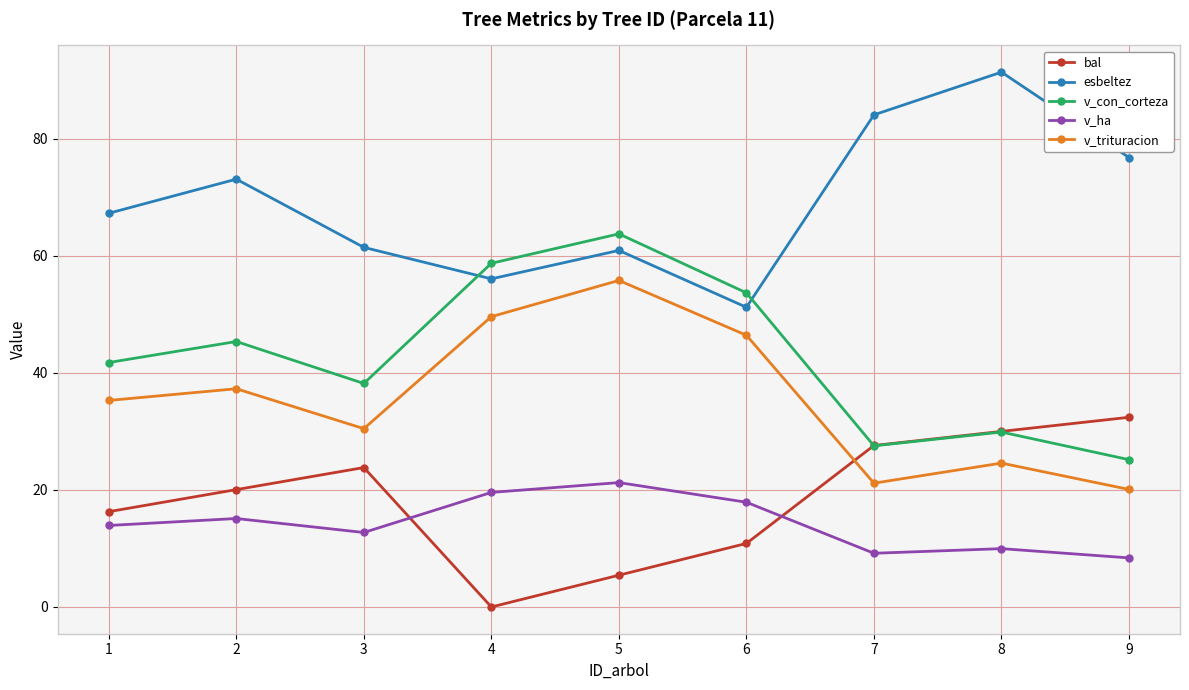

The value of v_trituracion at 1 is 35.3. True or false?

True